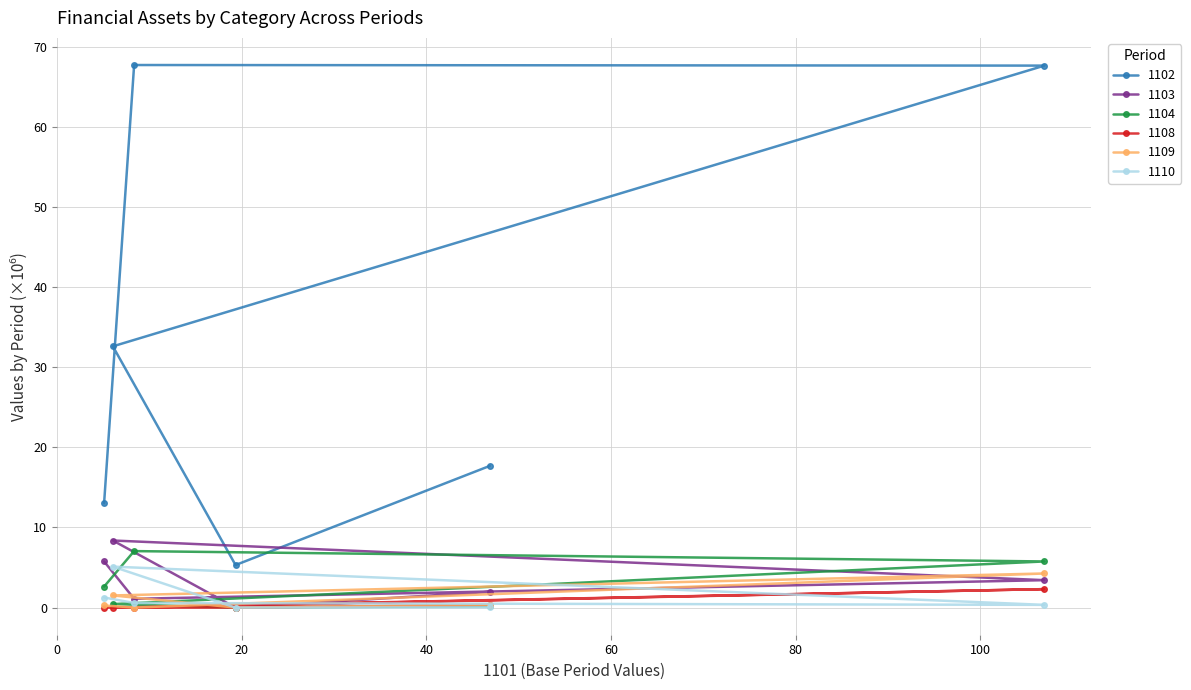

Reading left to right, what are all the values shown in this chart?

1102: 備供出售金融資產－非流動淨額=13.0	採用權益法之投資淨額=67.7	不動產、廠房及設備=67.7	投資性不動產淨額=32.6	無形資產=5.3	其他非流動資產=17.7
1103: 備供出售金融資產－非流動淨額=5.8	採用權益法之投資淨額=1.1	不動產、廠房及設備=3.4	投資性不動產淨額=8.4	無形資產=0.0	其他非流動資產=2.0
1104: 備供出售金融資產－非流動淨額=2.6	採用權益法之投資淨額=7.1	不動產、廠房及設備=5.8	投資性不動產淨額=0.4	無形資產=0.0	其他非流動資產=0.2
1108: 備供出售金融資產－非流動淨額=0.0	採用權益法之投資淨額=0.0	不動產、廠房及設備=2.3	投資性不動產淨額=0.0	無形資產=0.0	其他非流動資產=0.3
1109: 備供出售金融資產－非流動淨額=0.3	採用權益法之投資淨額=0.0	不動產、廠房及設備=4.3	投資性不動產淨額=1.5	無形資產=0.0	其他非流動資產=0.3
1110: 備供出售金融資產－非流動淨額=1.3	採用權益法之投資淨額=0.6	不動產、廠房及設備=0.3	投資性不動產淨額=5.1	無形資產=0.0	其他非流動資產=0.0